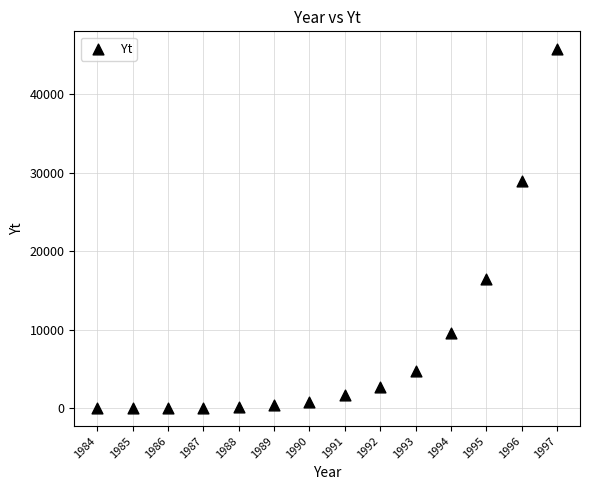

What is the range of Y values (max minus min)?

45673